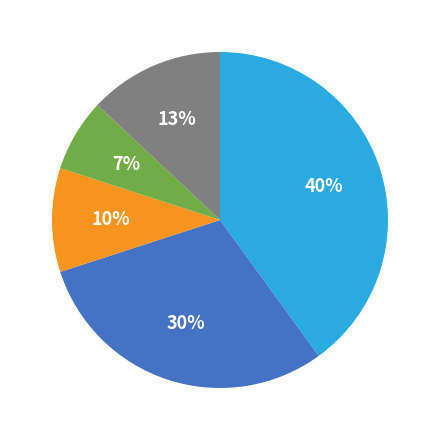

Is there any slice that represents more than half of the pie?

No